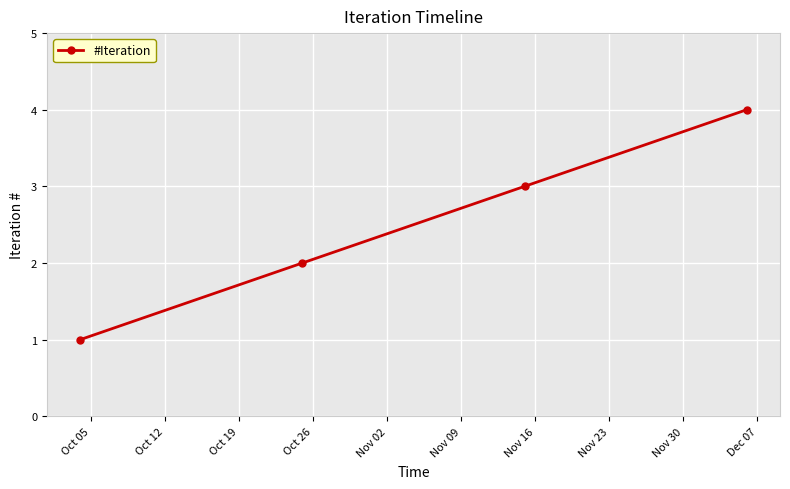

Reading left to right, what are all the values shown in this chart?

1	2	3	4